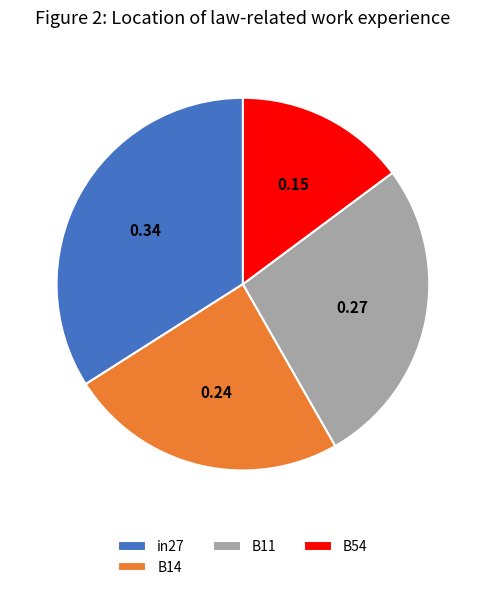

Do in27 and B14 together represent more than half of the pie?

Yes